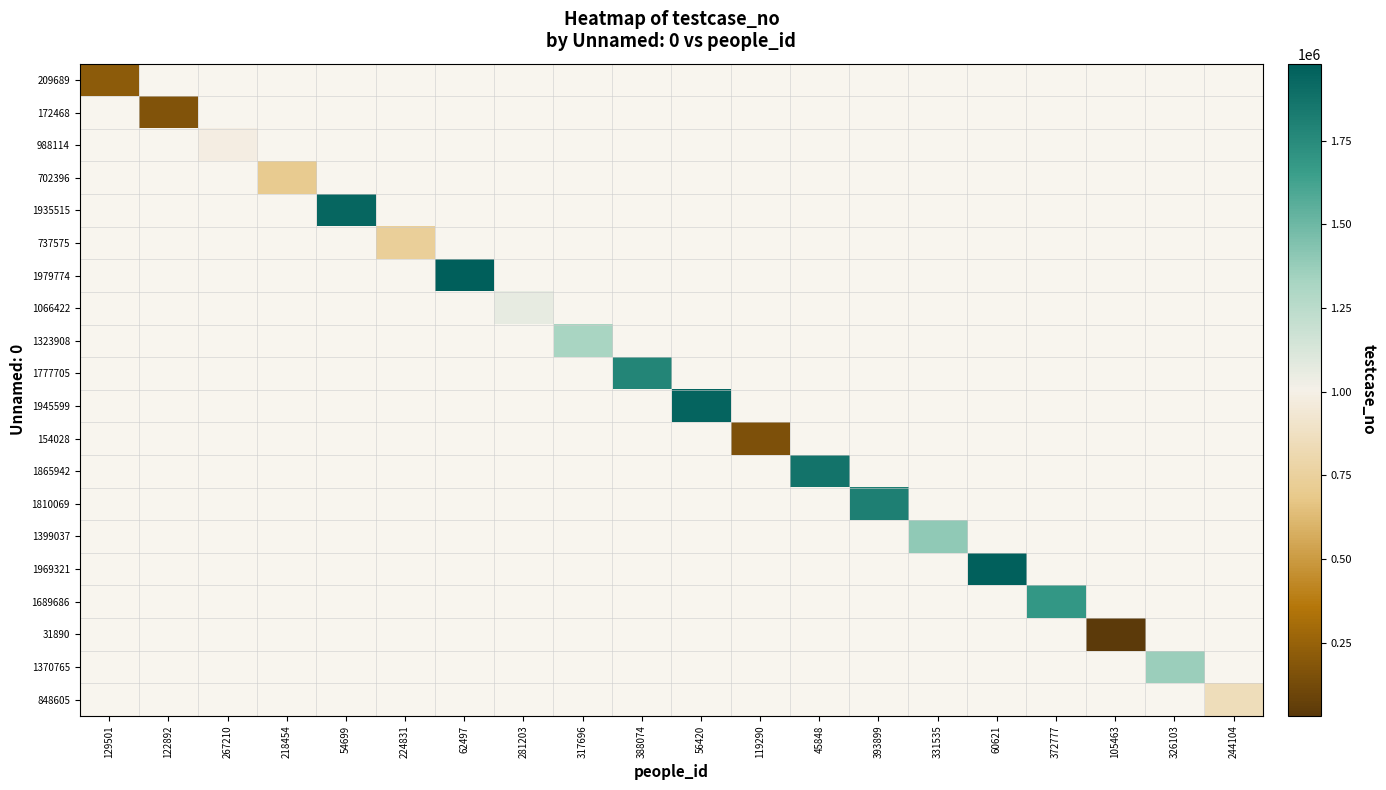

Count the number of categories in the chart.

20